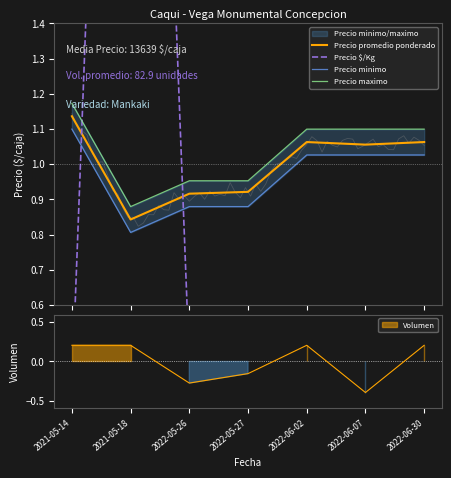

At which category is the sum across all series the highest?

2021-05-18